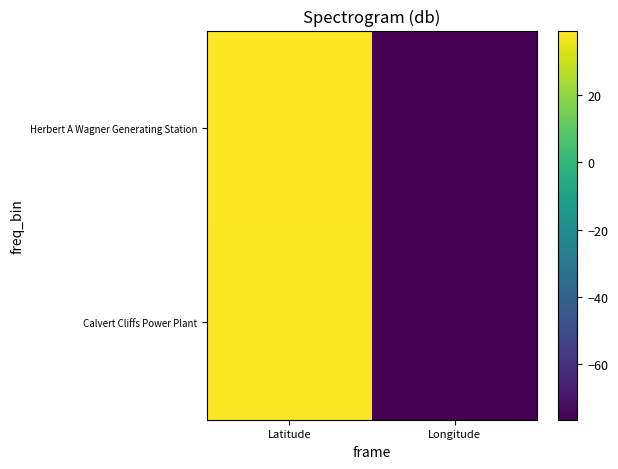

Reading left to right, transcribe all the data shown in this chart.

Calvert Cliffs Power Plant: Latitude=38.4	Longitude=-76.4
Herbert A Wagner Generating Station: Latitude=39.2	Longitude=-76.5